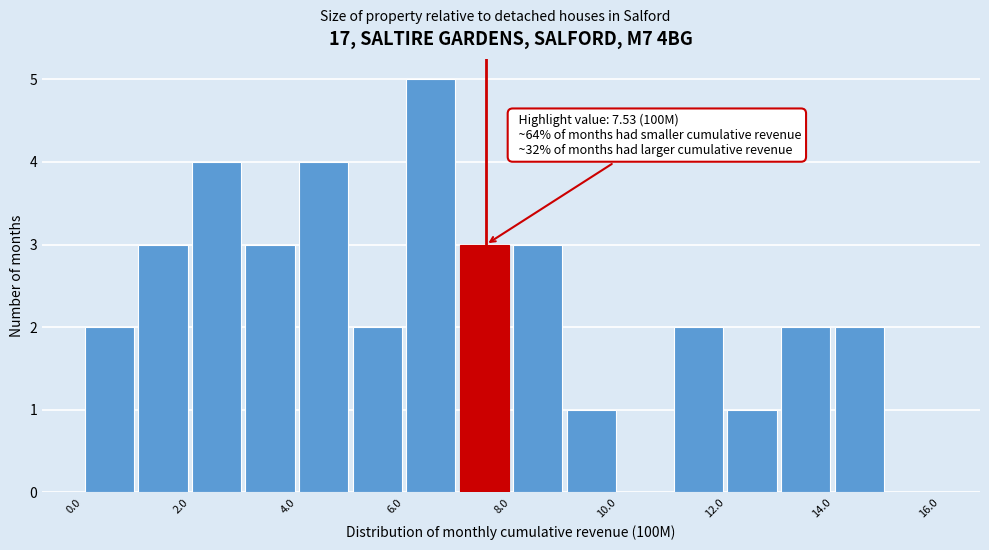

Over which range of the x-axis is the bar tallest?

6 to 7